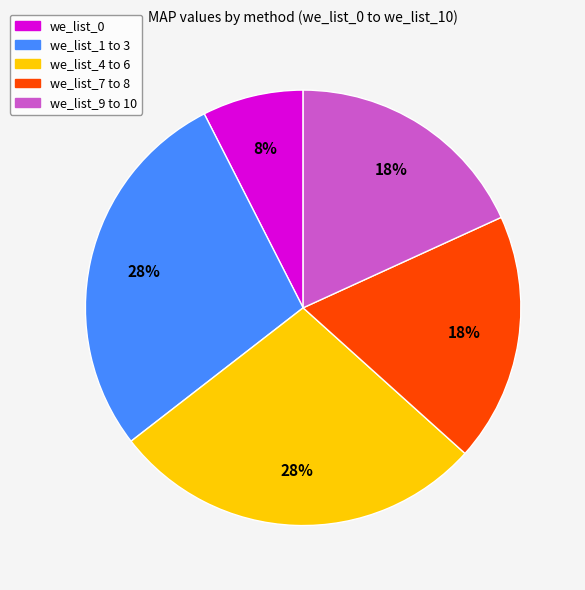

To the nearest percent, what is the average slice percentage?

20%